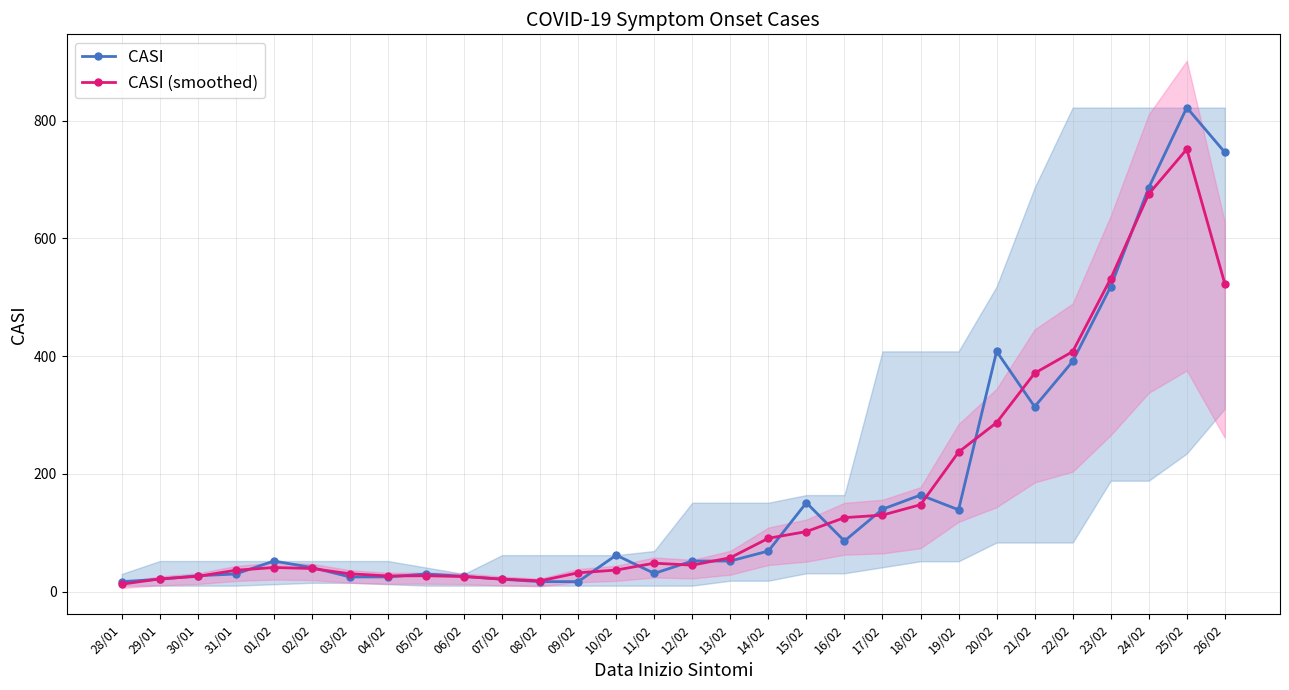

True or false: CASI has more than 0 points higher than both neighbors.

True